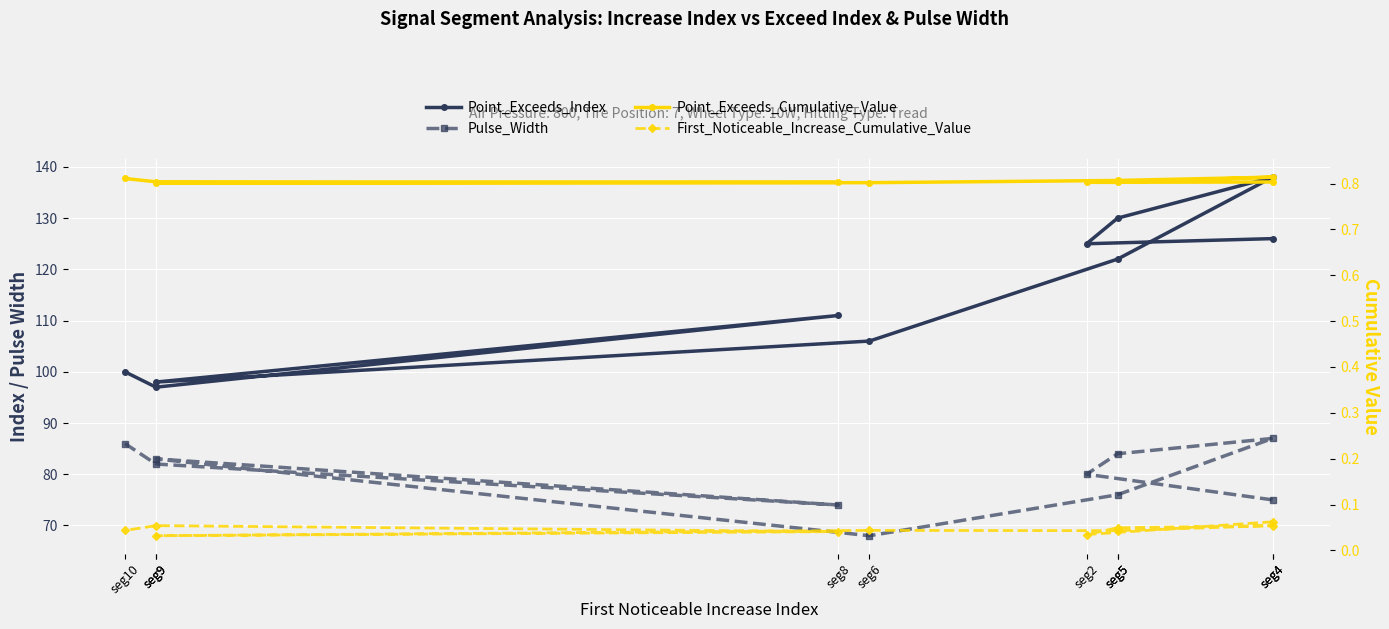

At which category is the sum across all series the highest?

seg4